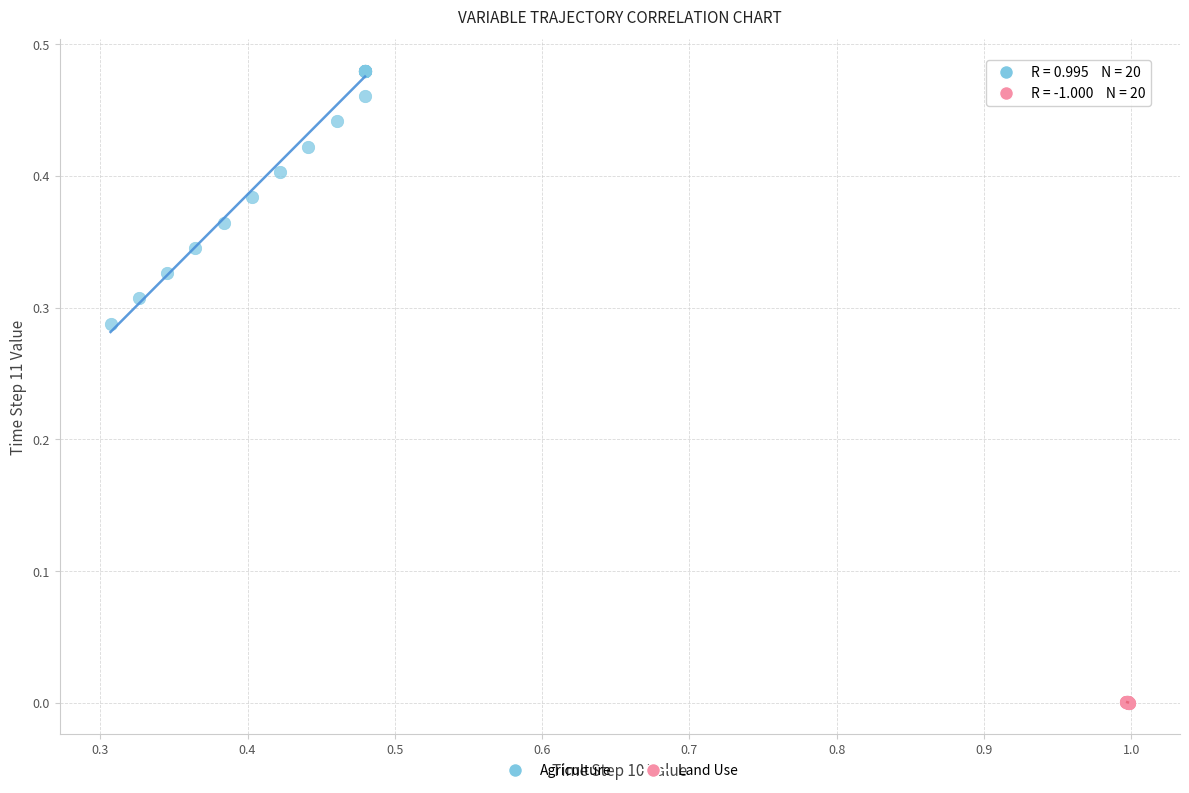

Which series has the largest Y range (max minus min)?

Agriculture